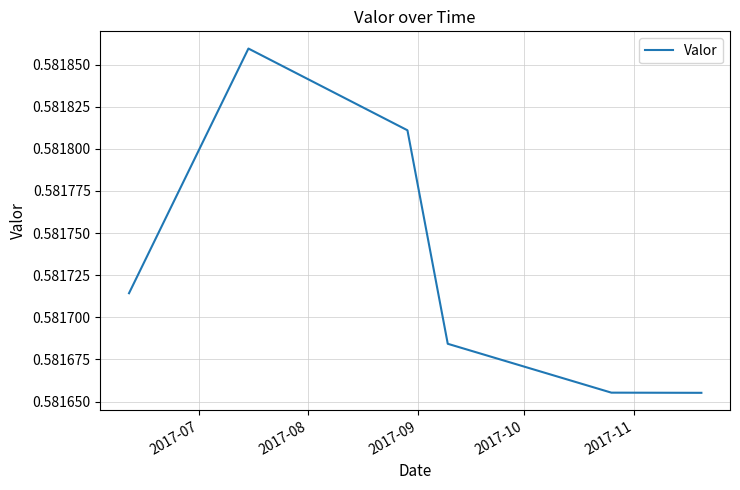

True or false: there are more than 0 points higher than both neighbors.

True